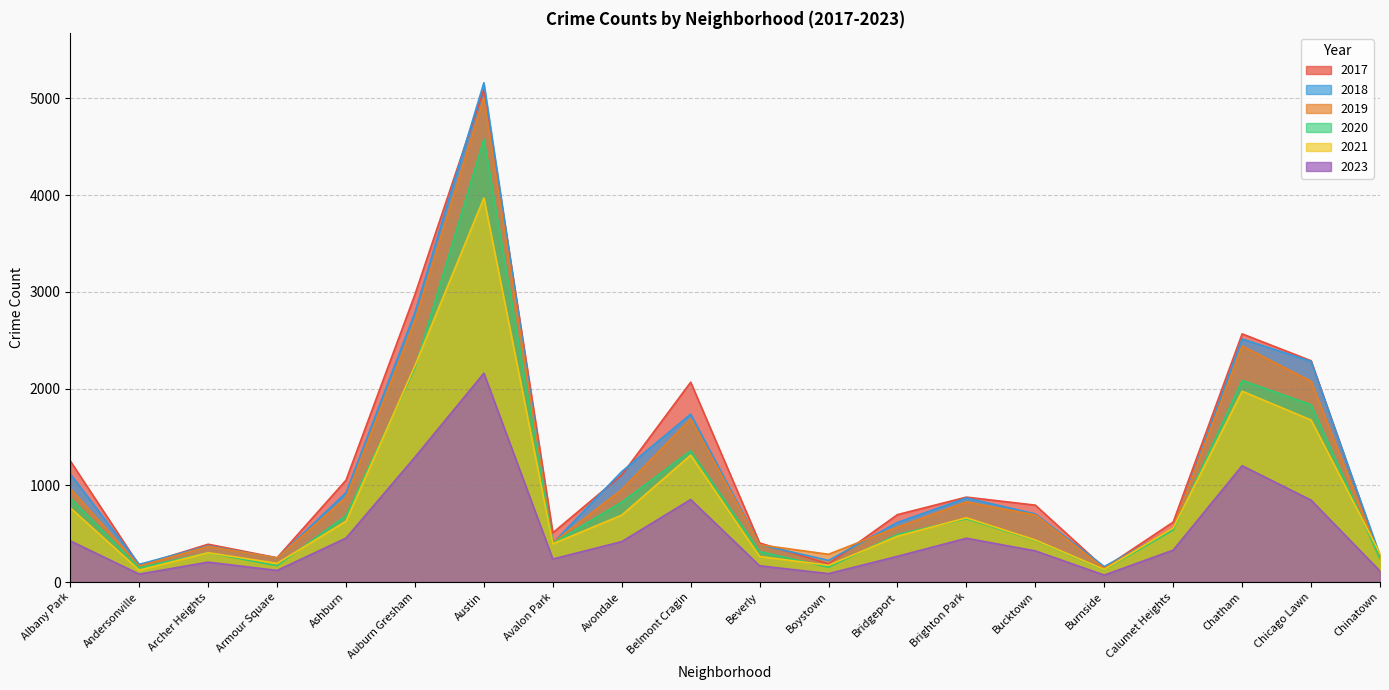

Which series changed the most between Archer Heights and Ashburn?

2017